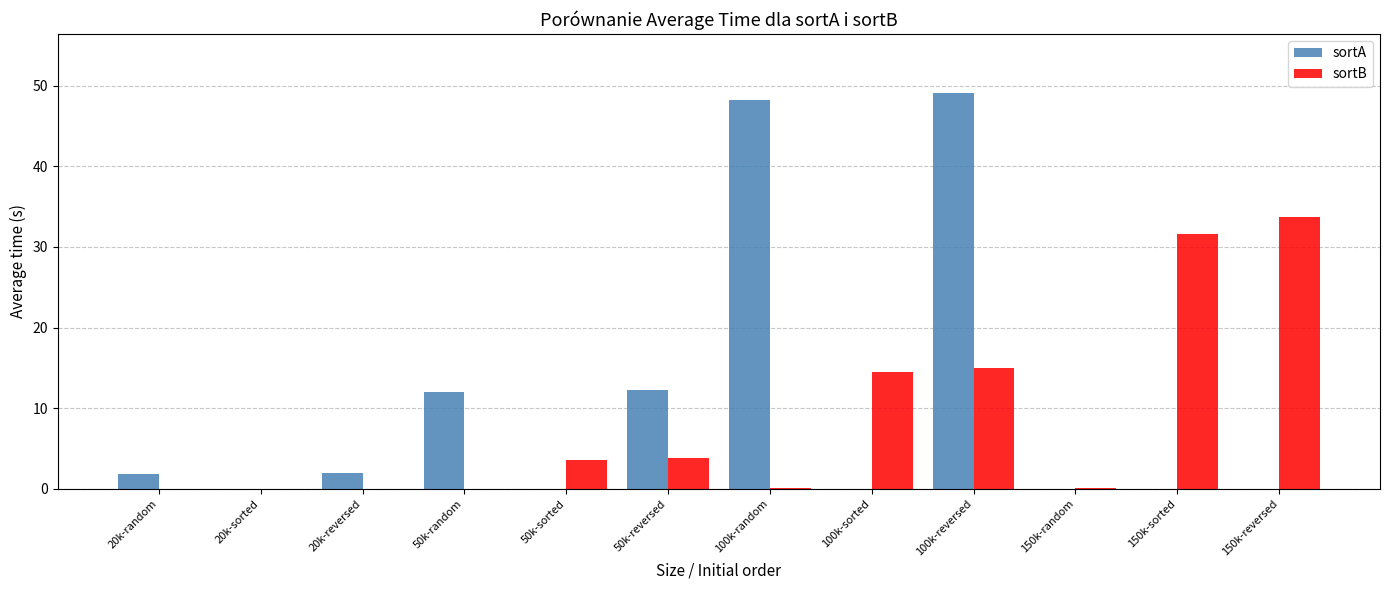

Does the chart contain stacked bars?

No